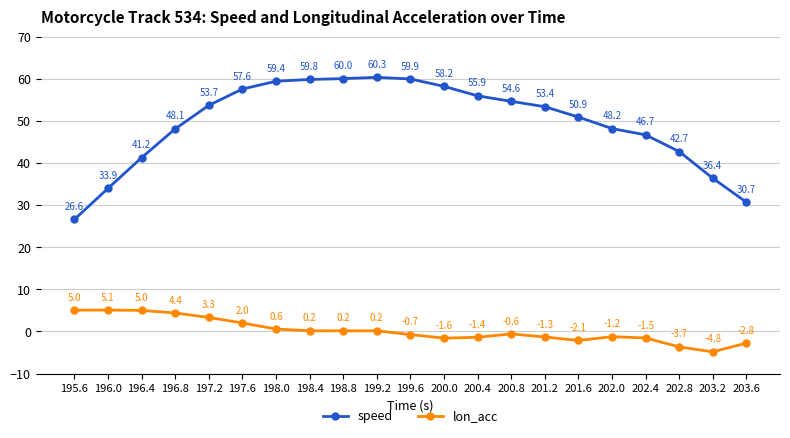

What is the sum of all lon_acc values?

4.2